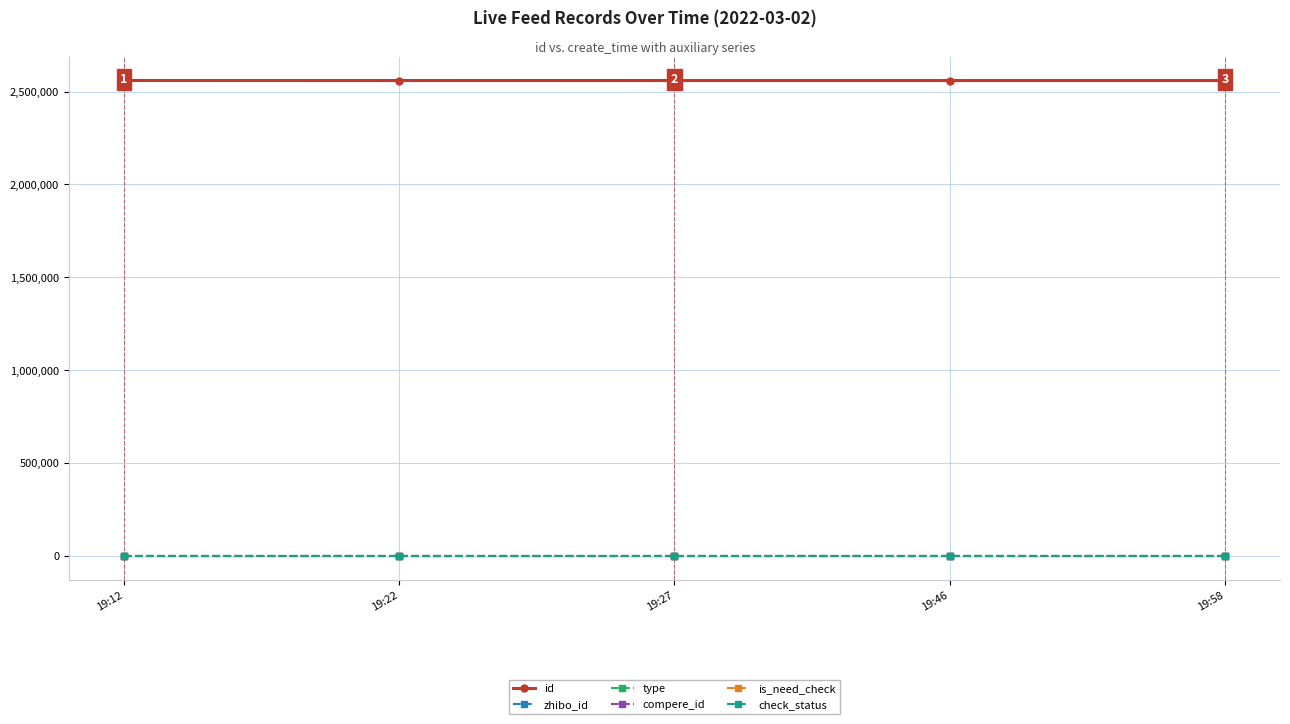

What is the sum of the id values at 19:46 and 19:27?

5119081